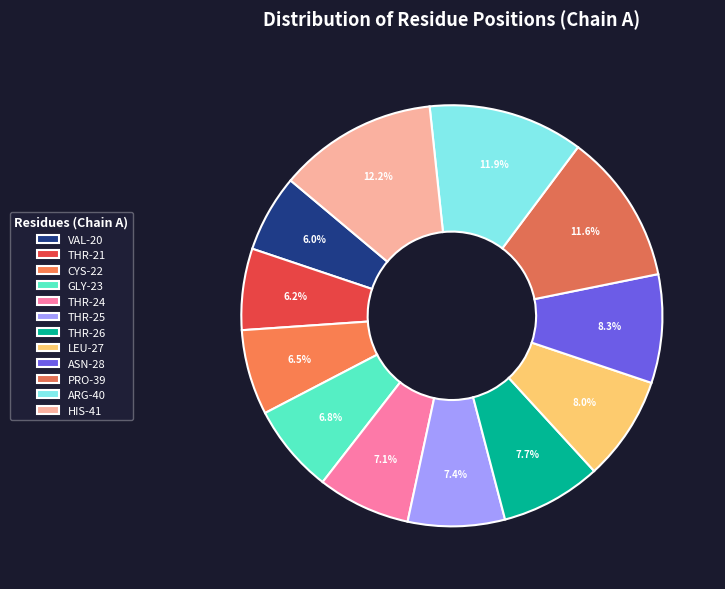

How many segments does this pie chart have?

12